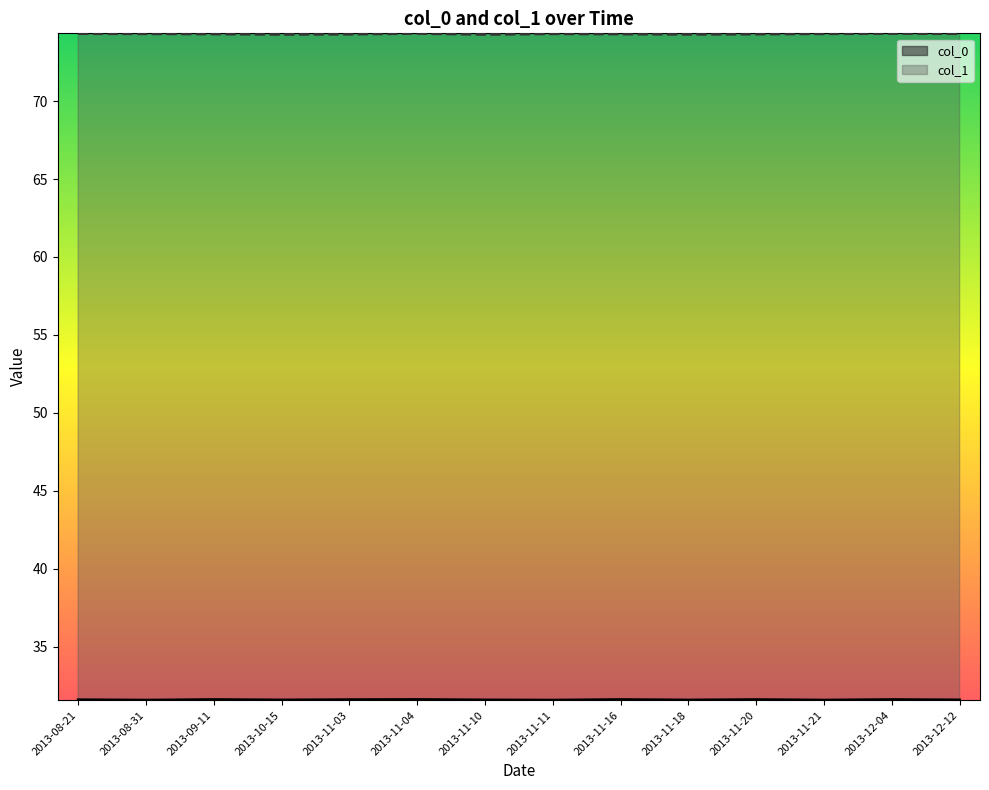

At 2013-12-12, list the series in order from largest to smallest.

col_1, col_0